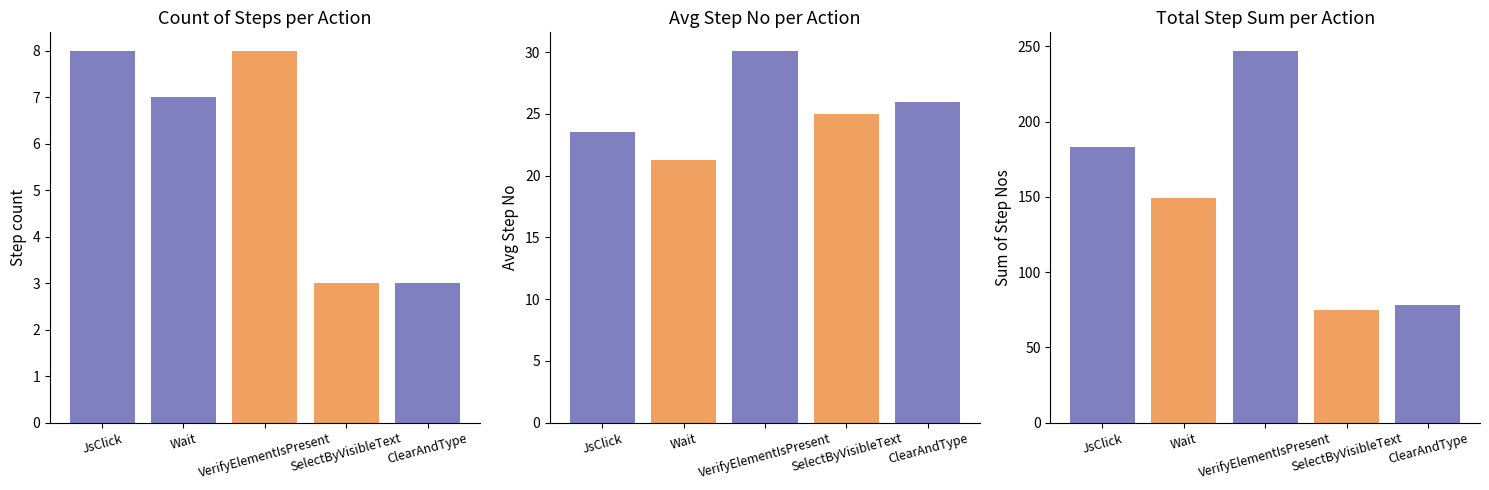

Reading right to left, transcribe all the data shown in this chart.

Count: 3.0	3.0	8.0	7.0	8.0
Avg Step No: 26.0	25.0	30.1	21.3	23.5
Total Step Sum: 78.0	75.0	247.0	149.0	183.0